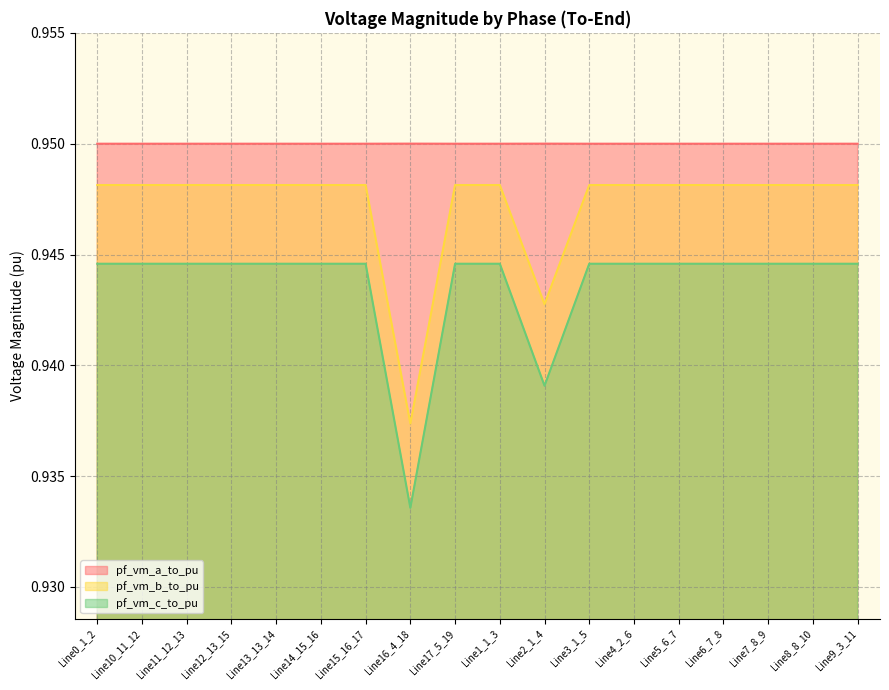

Count the pf_vm_b_to_pu values in the range 0 to 1.

18